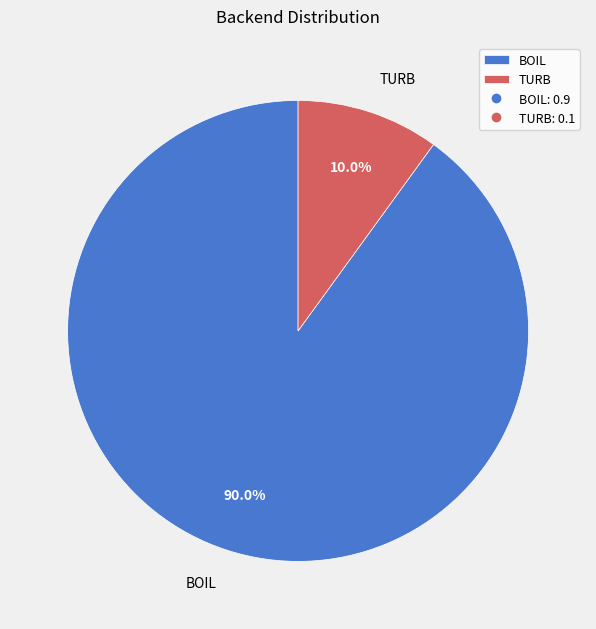

The TURB slice represents 10% of the pie. True or false?

True